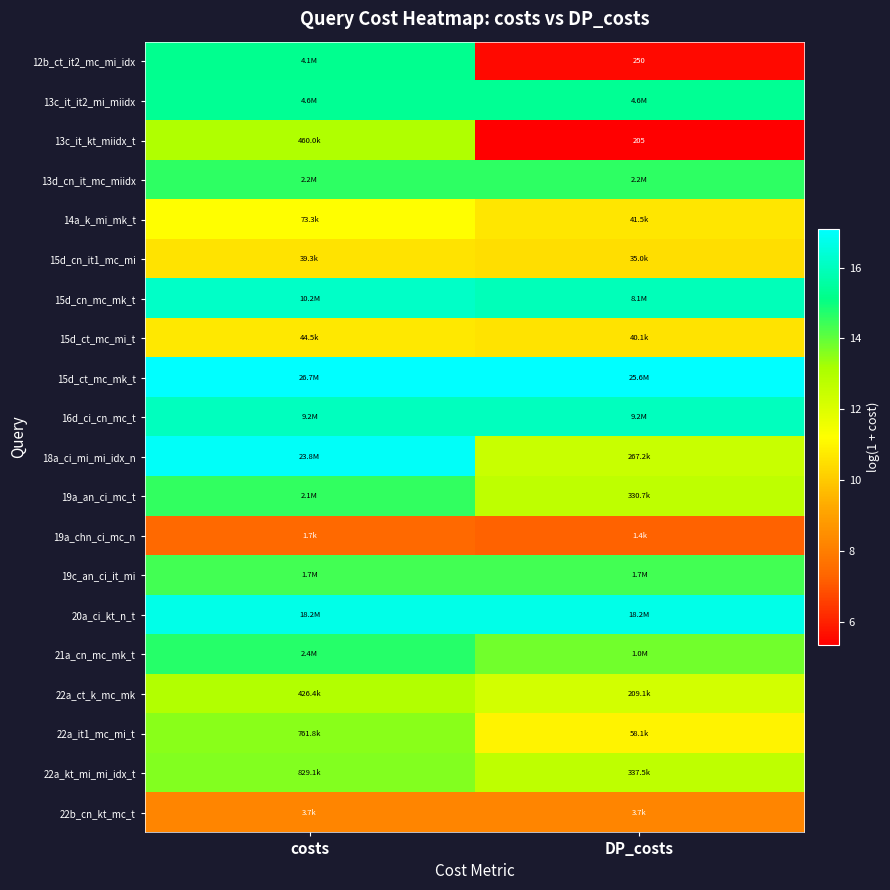

What is the difference between the 22a_kt_mi_mi_idx_t values at costs and DP_costs?

0.9